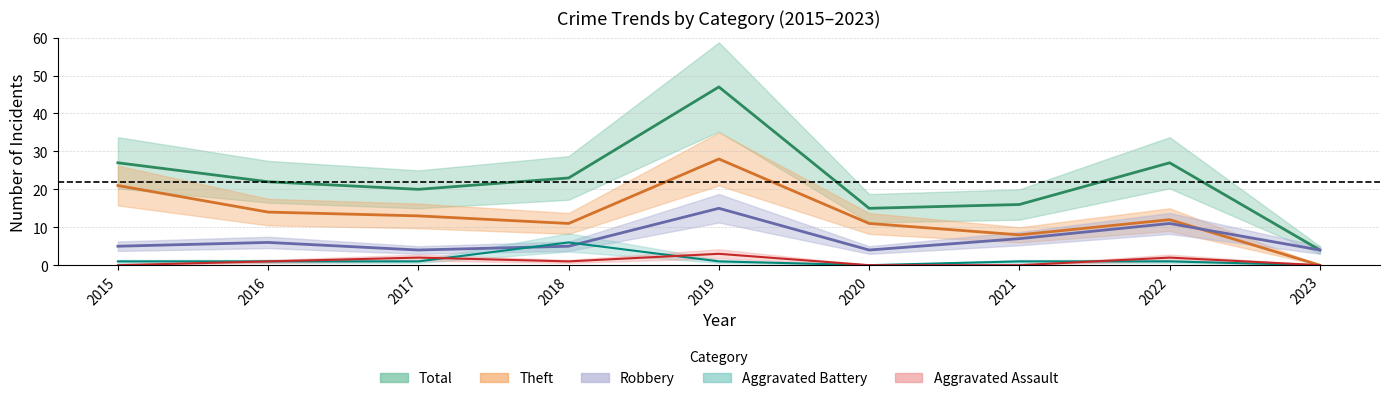

True or false: Total (line) has a value of 15 at 2022.

False